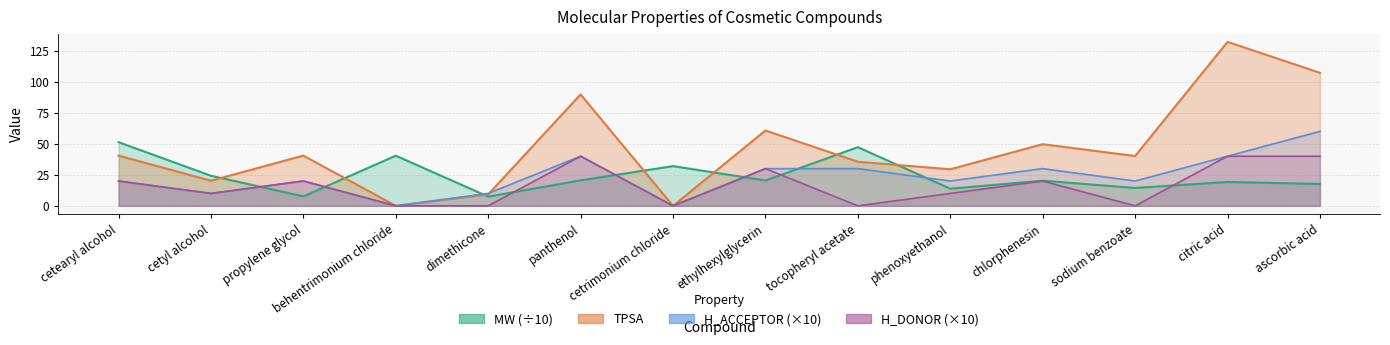

Reading left to right, what are all the values shown in this chart?

MW: 51.3	24.2	7.6	40.4	7.4	20.5	32.0	20.4	47.3	13.8	20.3	14.4	19.2	17.6
TPSA: 40.5	20.2	40.5	0.0	9.2	89.8	0.0	60.7	35.5	29.5	49.7	40.1	132.1	107.2
H_ACCEPTOR: 20.0	10.0	20.0	0.0	10.0	40.0	0.0	30.0	30.0	20.0	30.0	20.0	40.0	60.0
H_DONOR: 20.0	10.0	20.0	0.0	0.0	40.0	0.0	30.0	0.0	10.0	20.0	0.0	40.0	40.0